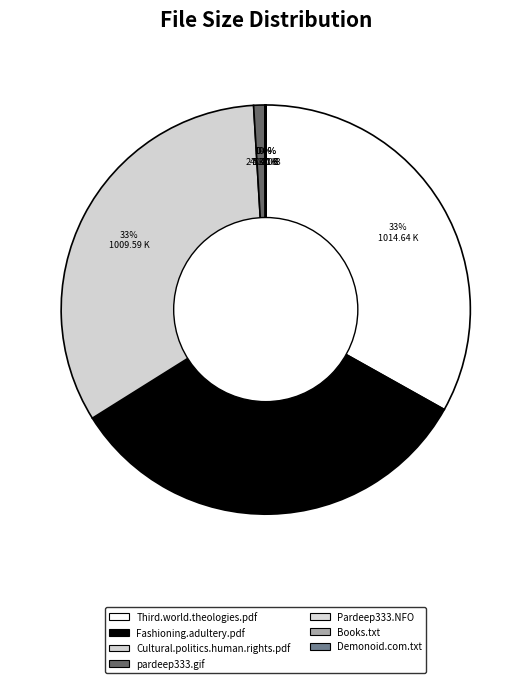

To the nearest percent, what is the difference between the largest and smallest slice percentages?

33%